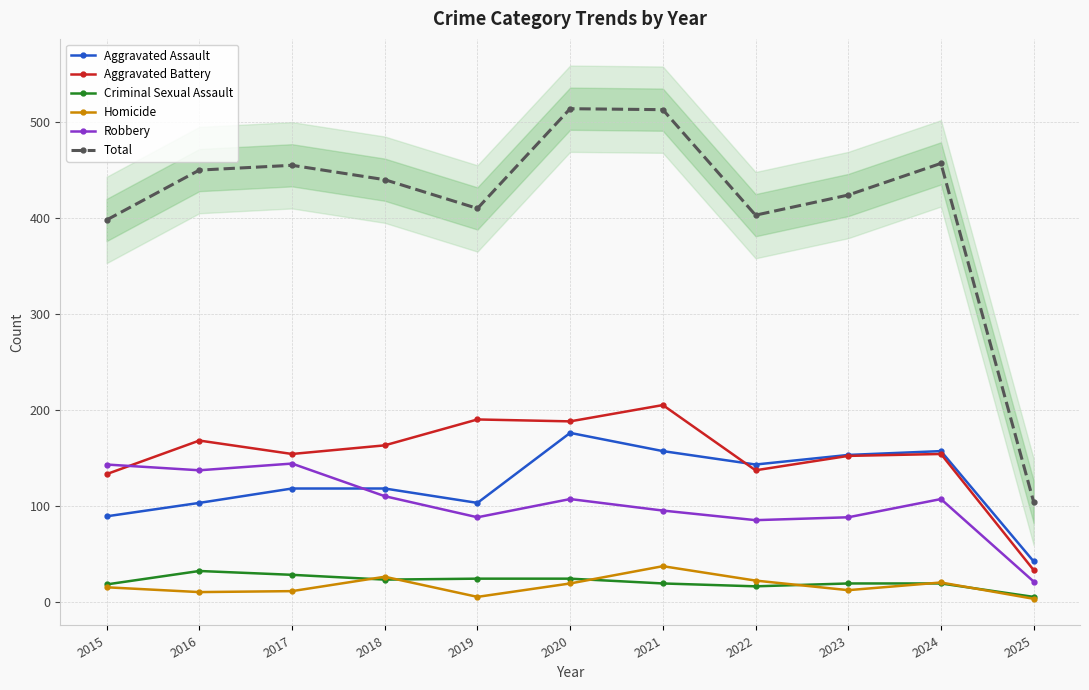

At which category does the chart reach its peak across all series?

2020